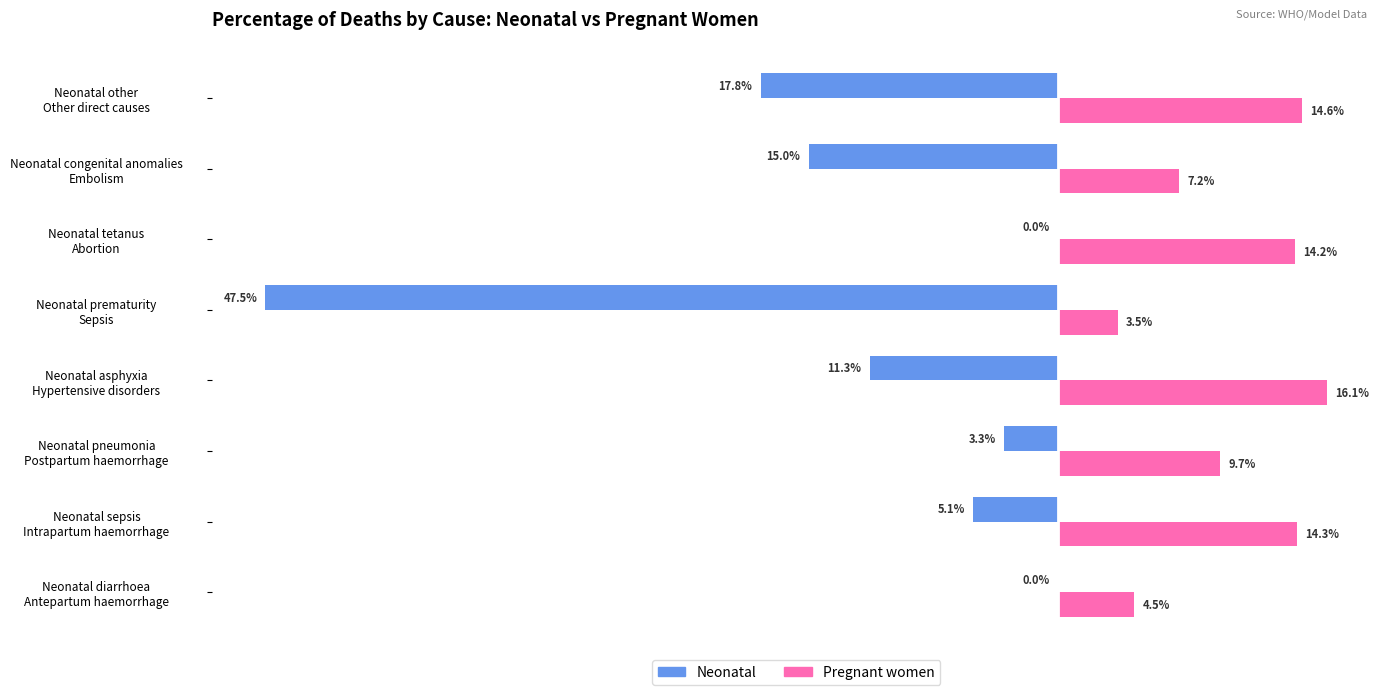

What are all the series names shown in the legend?

Neonatal, Pregnant women